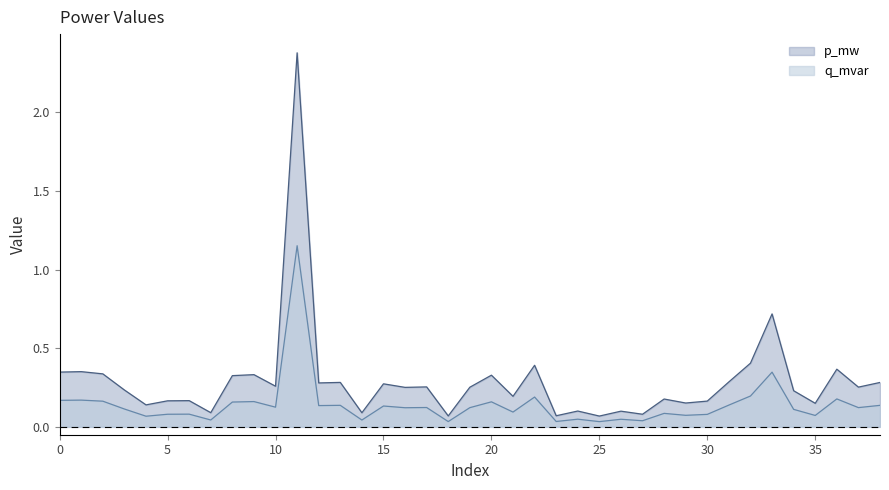

True or false: q_mvar and p_mw intersect in this chart.

False